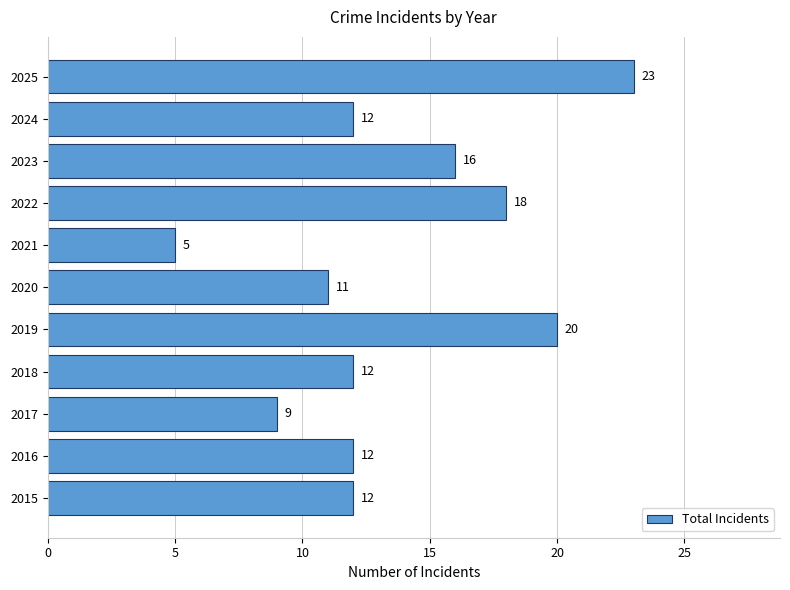

What value does the data have at 2016, to the nearest 5?

10